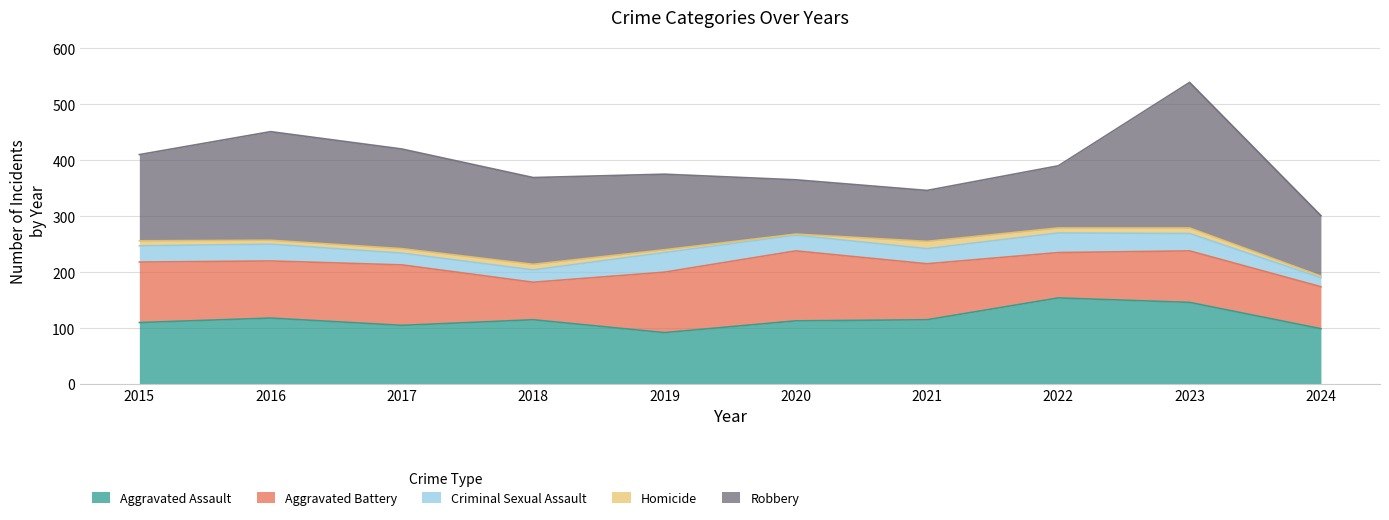

What are all the series names shown in the legend?

Aggravated Assault, Aggravated Battery, Criminal Sexual Assault, Homicide, Robbery